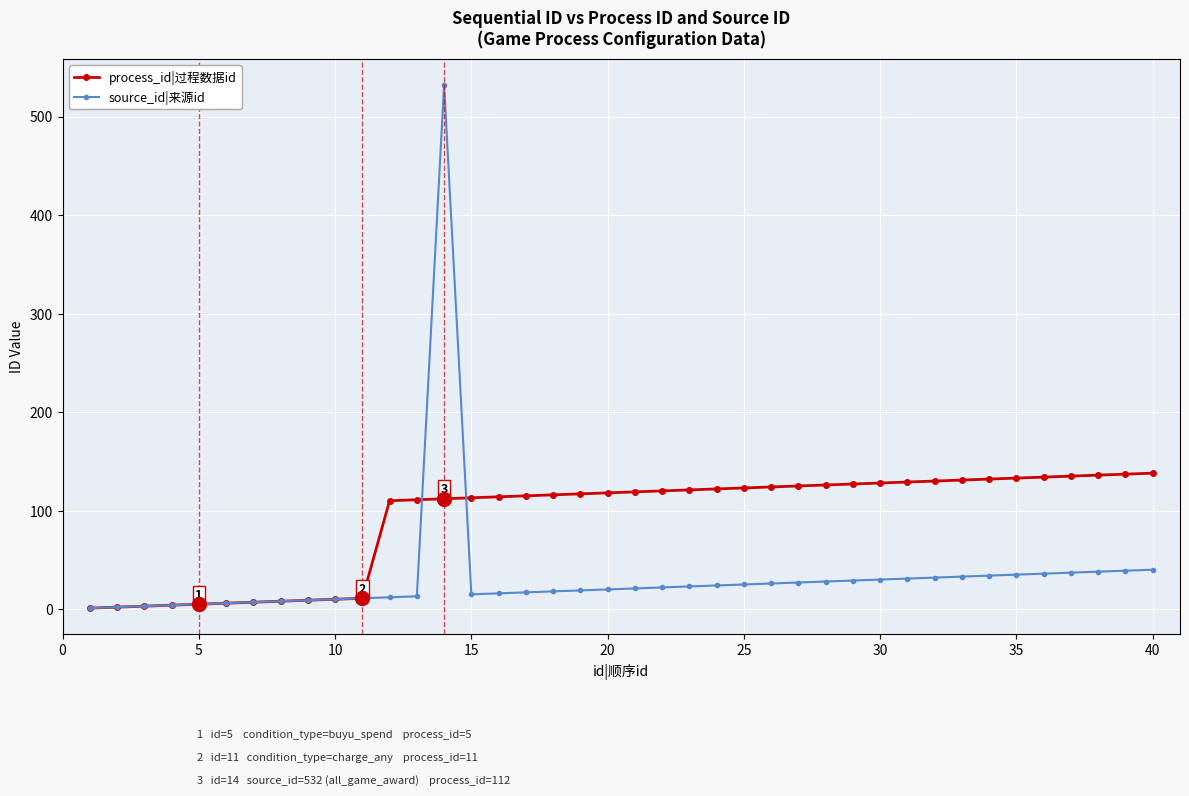

What are all the series names shown in the legend?

process_id|过程数据id, source_id|来源id